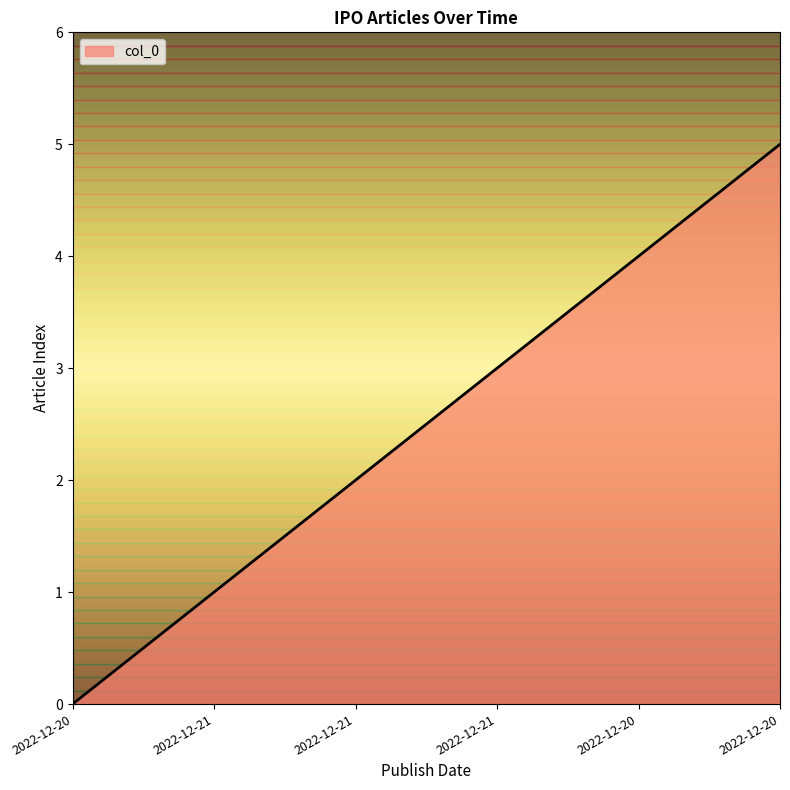

What is the greatest value displayed?

5